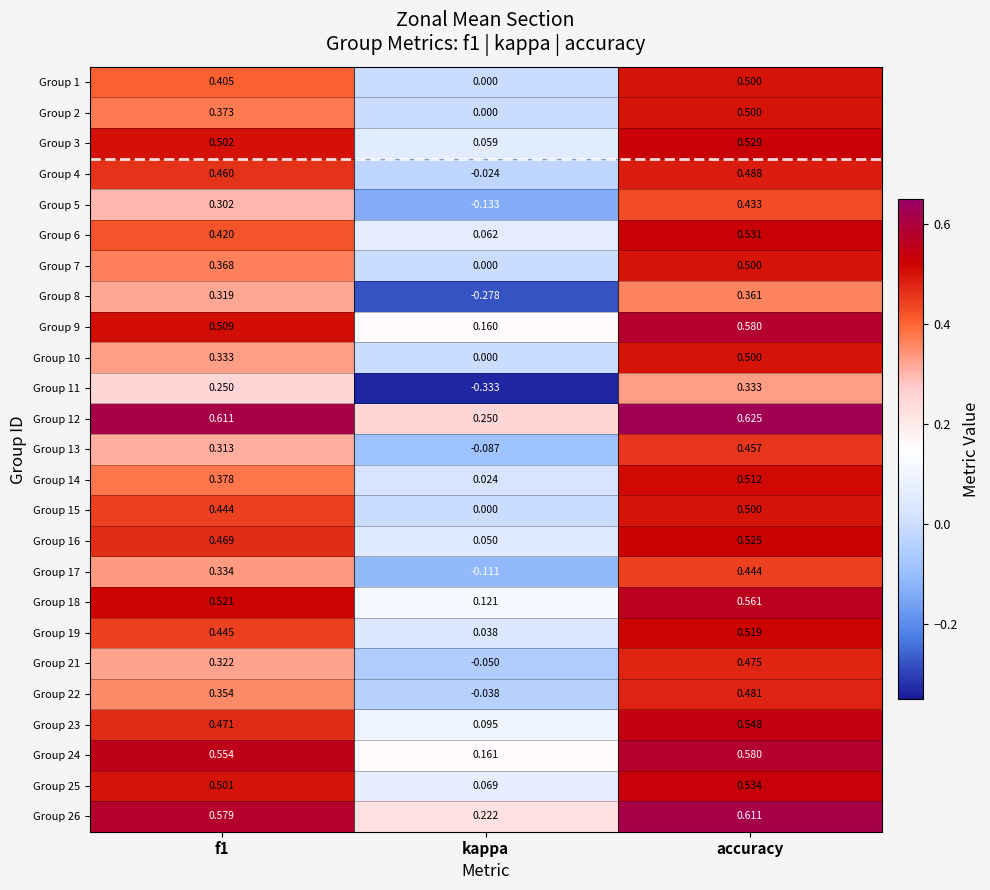

What is the total value across all series at f1?

10.5